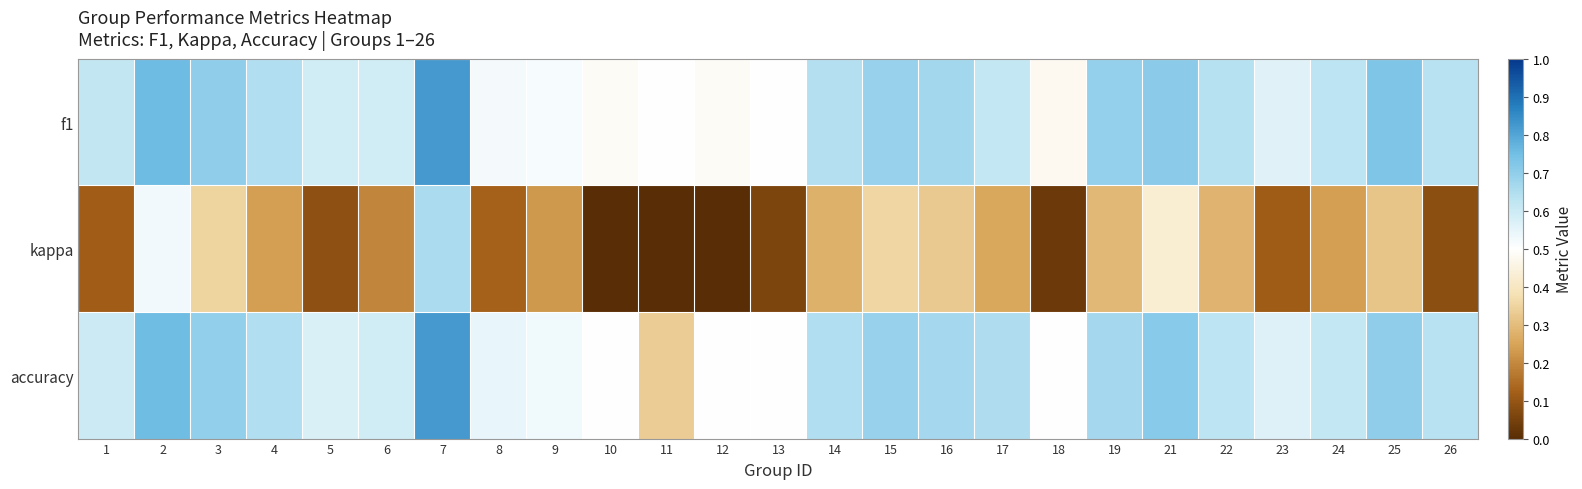

Which series has the largest total across all categories?

f1